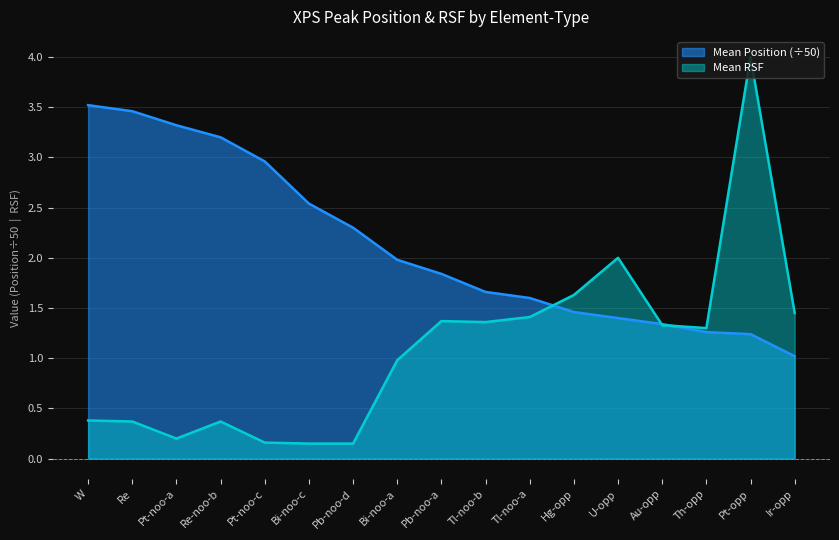

List the labels in order of value, smallest first.

Ir-opp, Pt-opp, Th-opp, Au-opp, U-opp, Hg-opp, Tl-noo-a, Tl-noo-b, Pb-noo-a, Bi-noo-a, Pb-noo-d, Bi-noo-c, Pt-noo-c, Re-noo-b, Pt-noo-a, Re, W